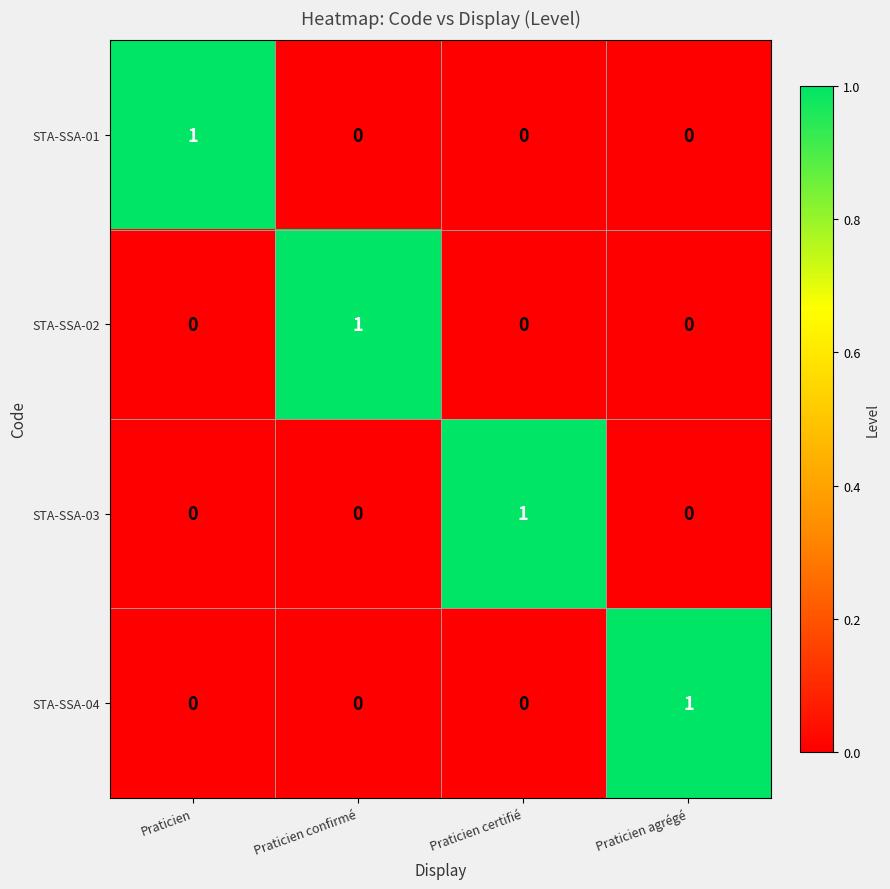

Count the STA-SSA-02 values in the range 0 to 1.

4